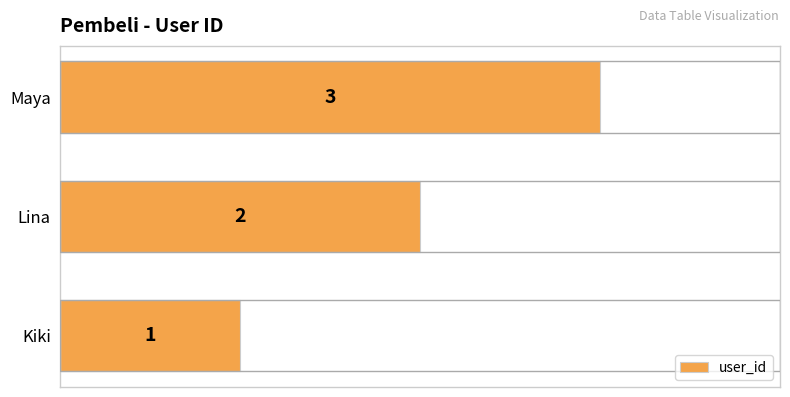

Between Maya and Lina, which is larger?

Maya